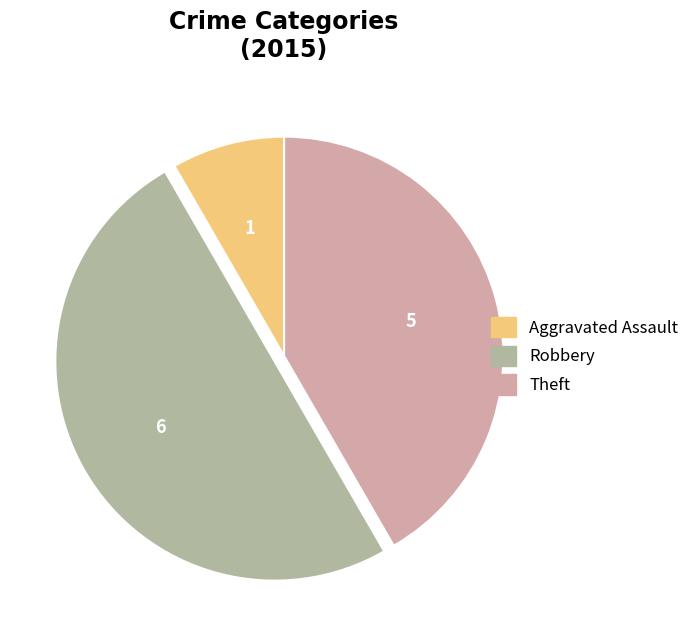

What is the ratio of the value at Robbery to the value at Theft?

1.2